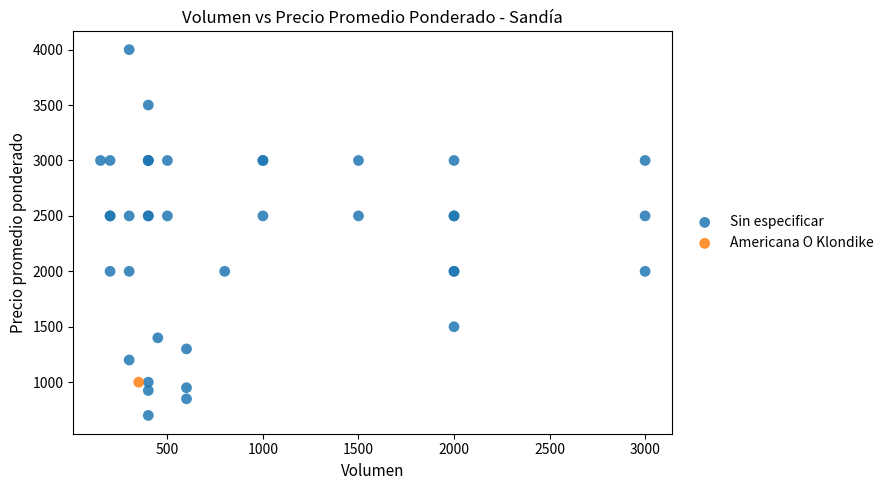

What are all the series names shown in the legend?

Sin especificar, Americana O Klondike